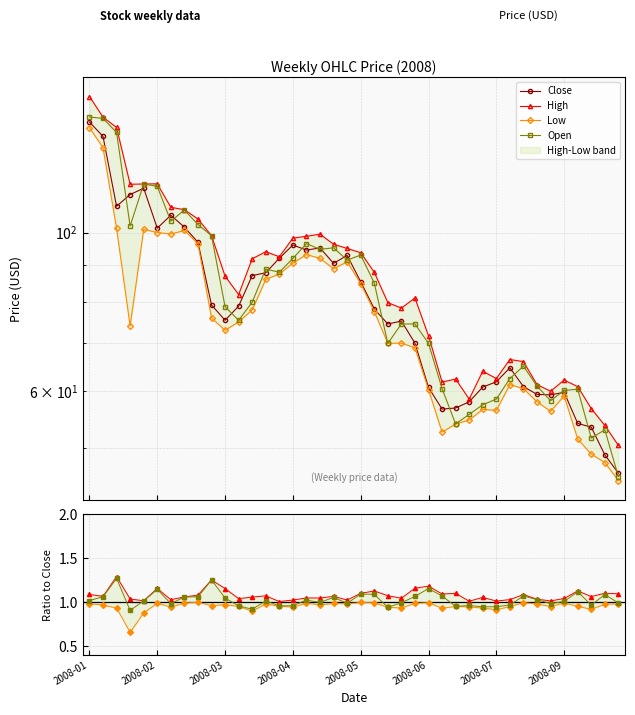

What is the spread (max minus min) of values at 2008-08-12?

5.5